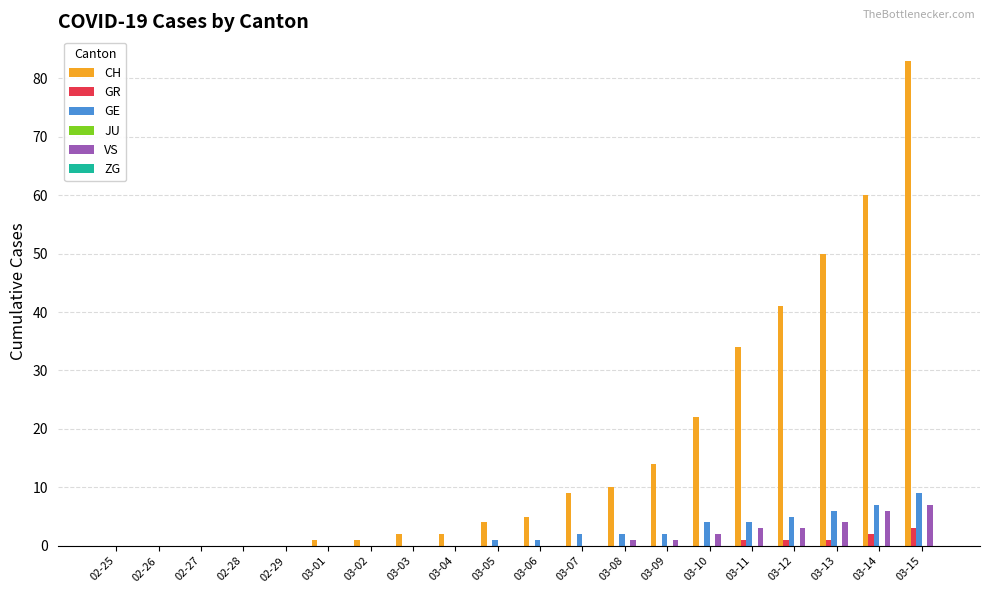

Count the number of data series in this chart.

4